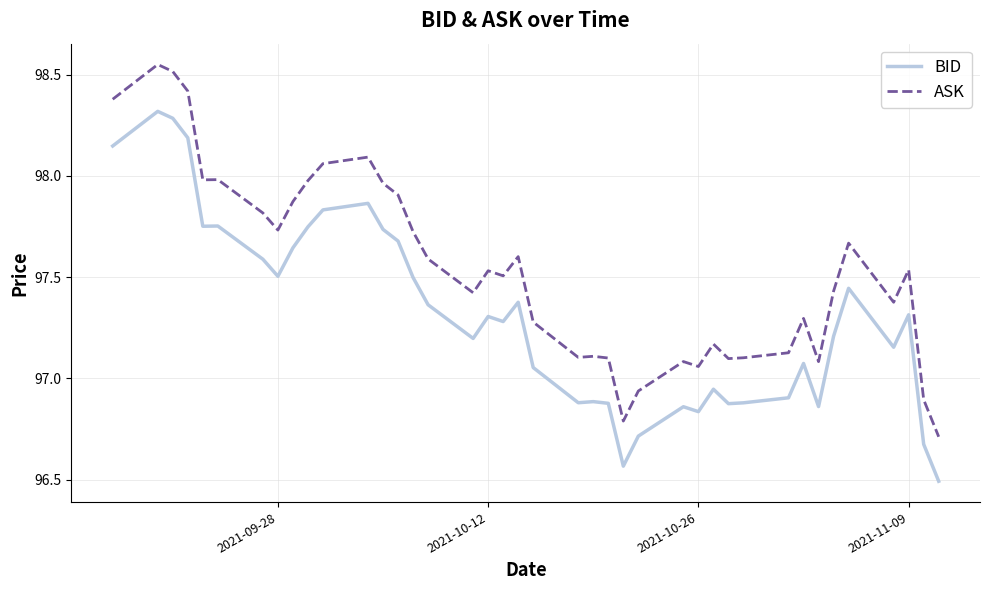

Which series has the largest total across all categories?

ASK